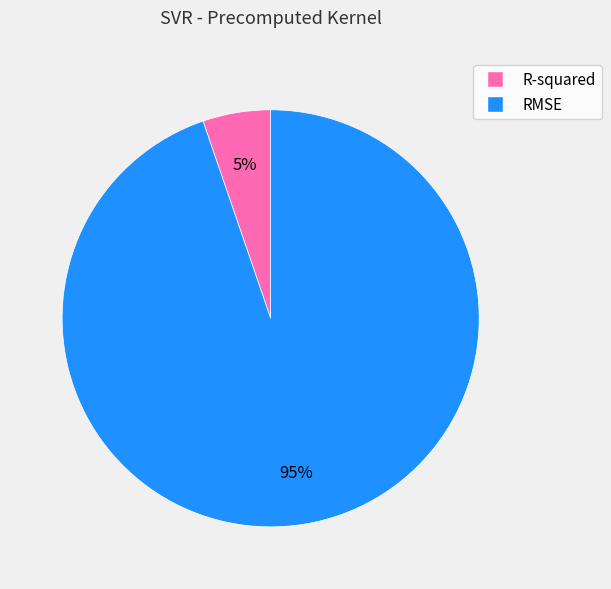

True or false: RMSE accounts for 99% of the total.

False